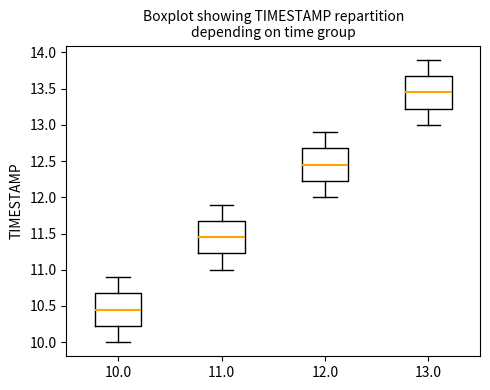

Where is the upper edge of the box at x = 11.0 on the y-axis? The values are not printed on the chart, so give them approximately, as read against the axis.

11.70